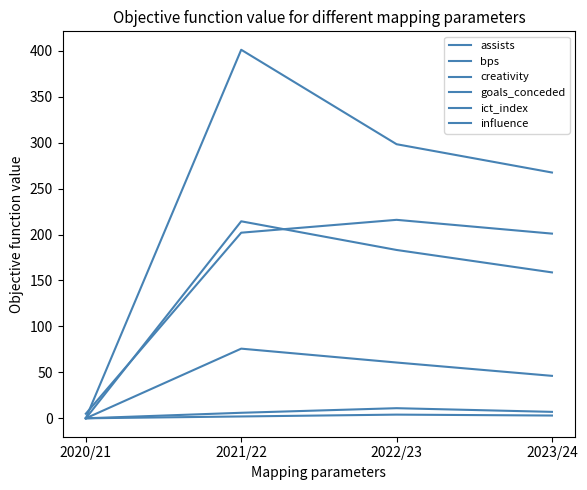

How many lines are shown in the chart?

6